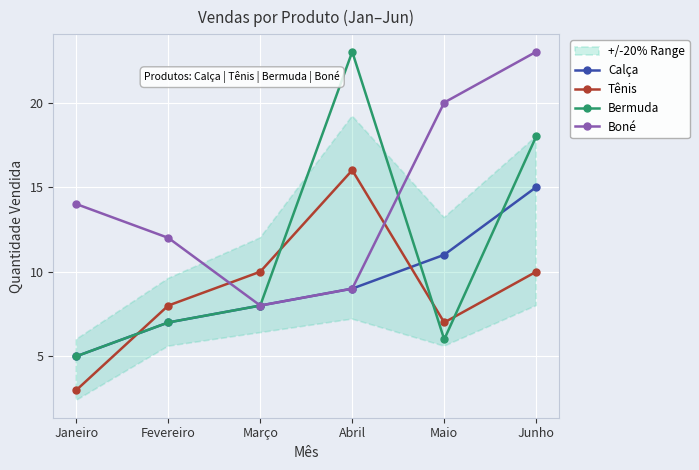

Between Março and Junho, which series saw the biggest shift?

Boné